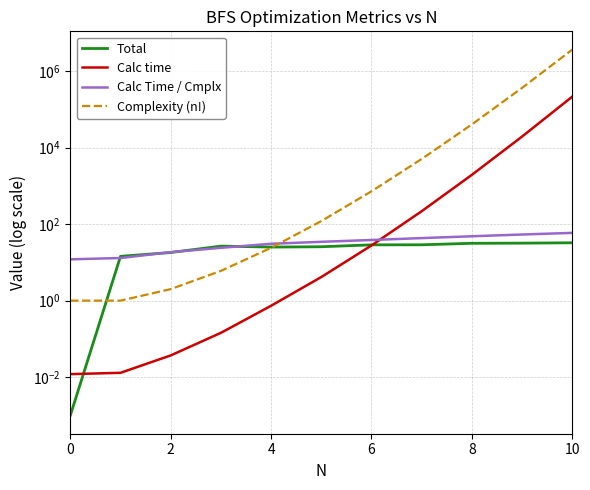

Does the chart have visible grid lines?

Yes